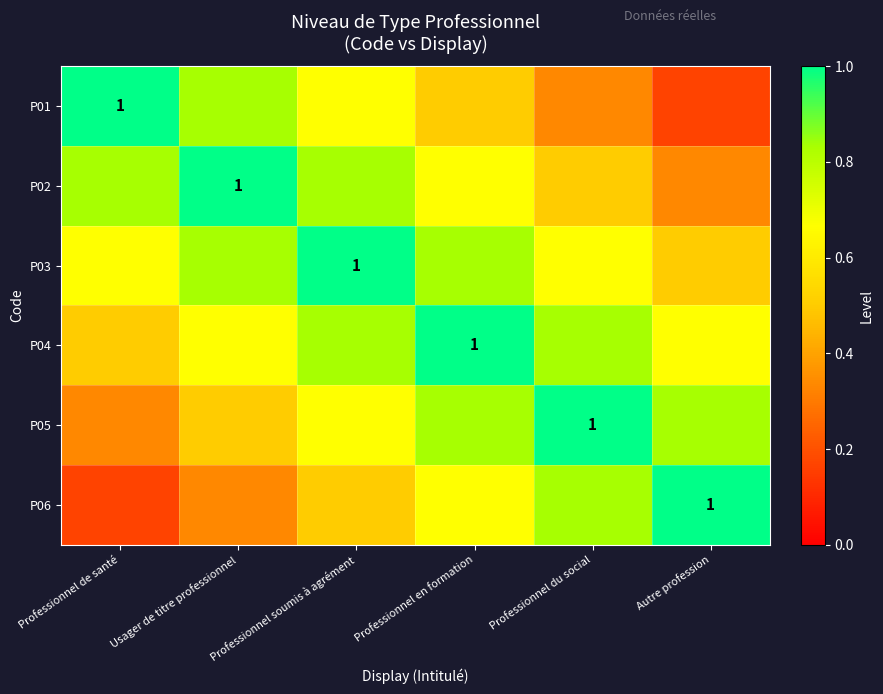

What is the spread (max minus min) of values at Professionnel de santé?

0.8